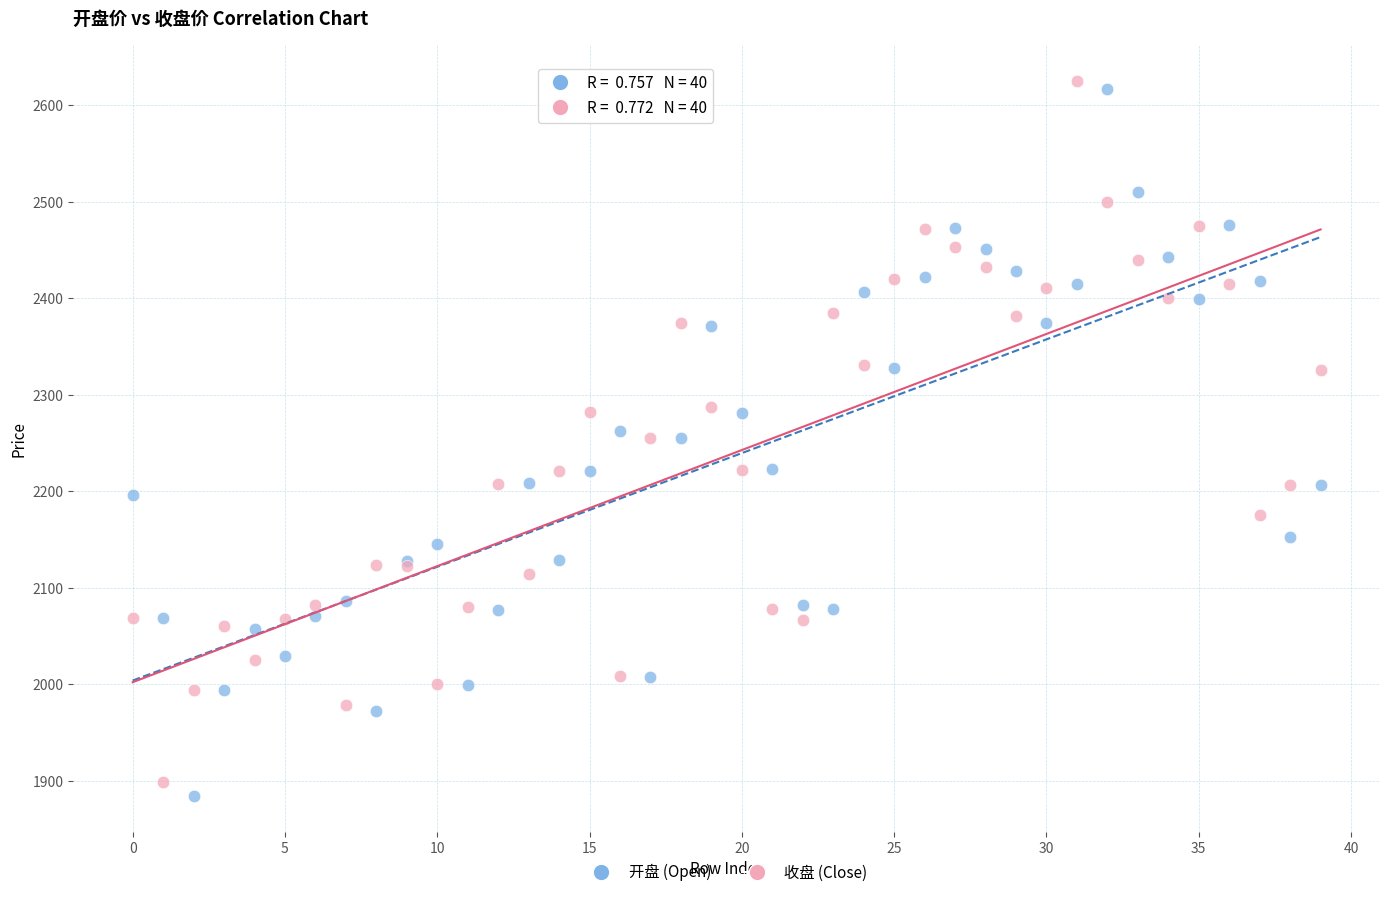

What are all the series names shown in the legend?

开盘 (Open), 收盘 (Close)